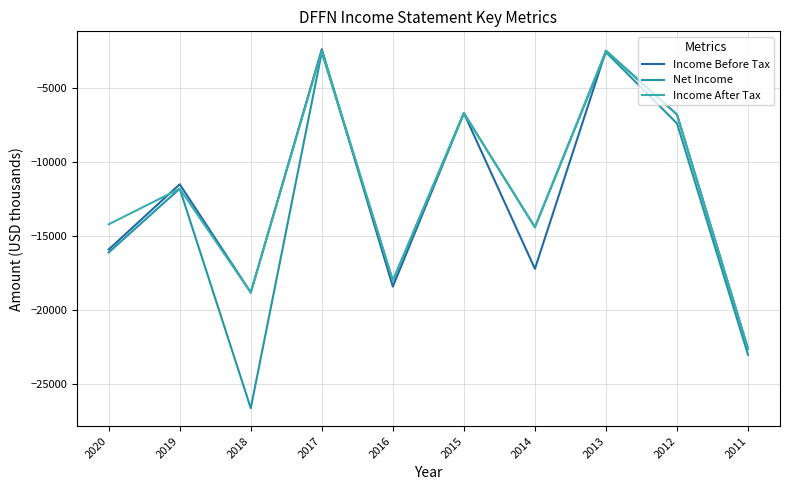

Reading left to right, extract all data points from this chart.

Income Before Tax: -15900	-11500	-18800	-2400	-18400	-6700	-17200	-2500	-6800	-22600
Net Income: -16100	-11800	-26600	-2600	-18000	-6700	-14400	-2600	-7400	-23000
Income After Tax: -14200	-11800	-18800	-2500	-18000	-6700	-14400	-2500	-6800	-22600